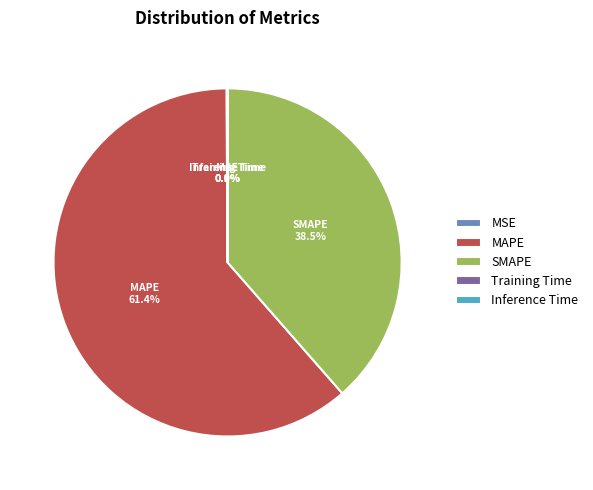

Which category has the biggest portion of the pie?

MAPE